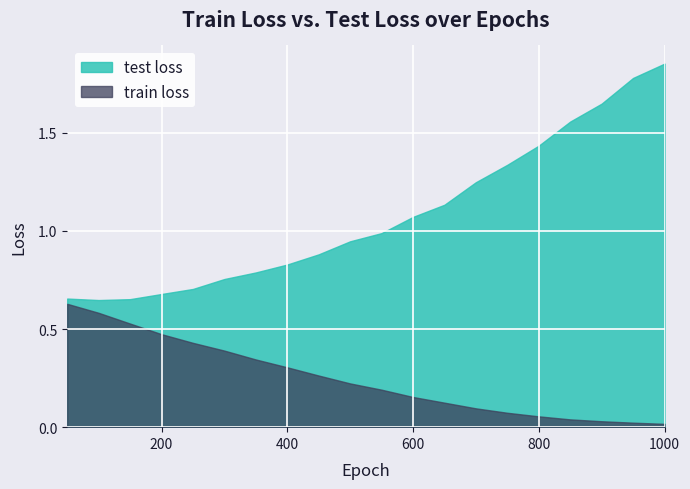

List the series in order of their peak value, highest first.

test loss, train loss